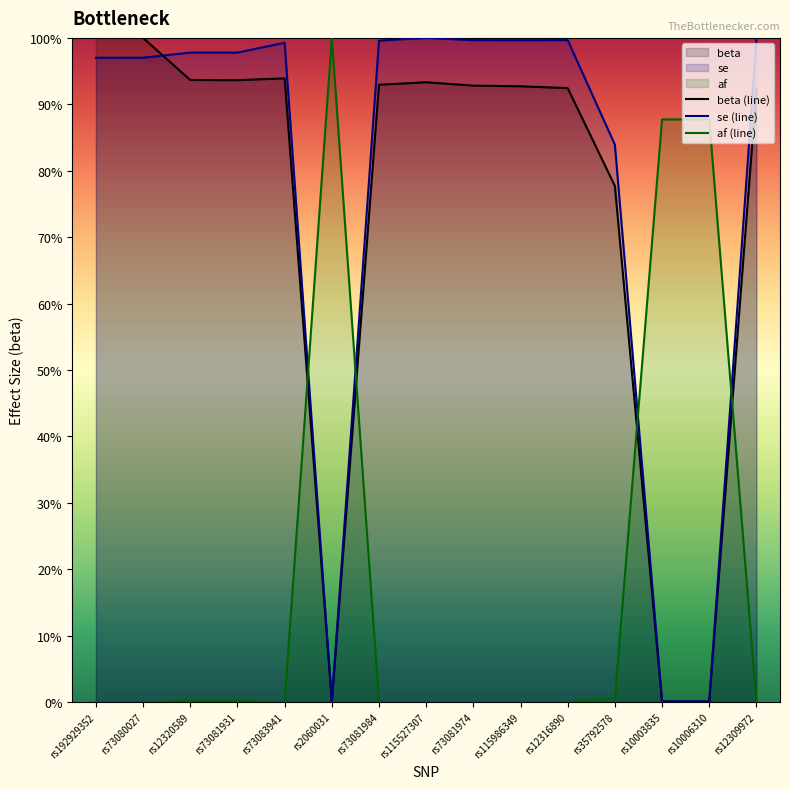

The af (line) series shows 0.0 at rs73080027. True or false?

True